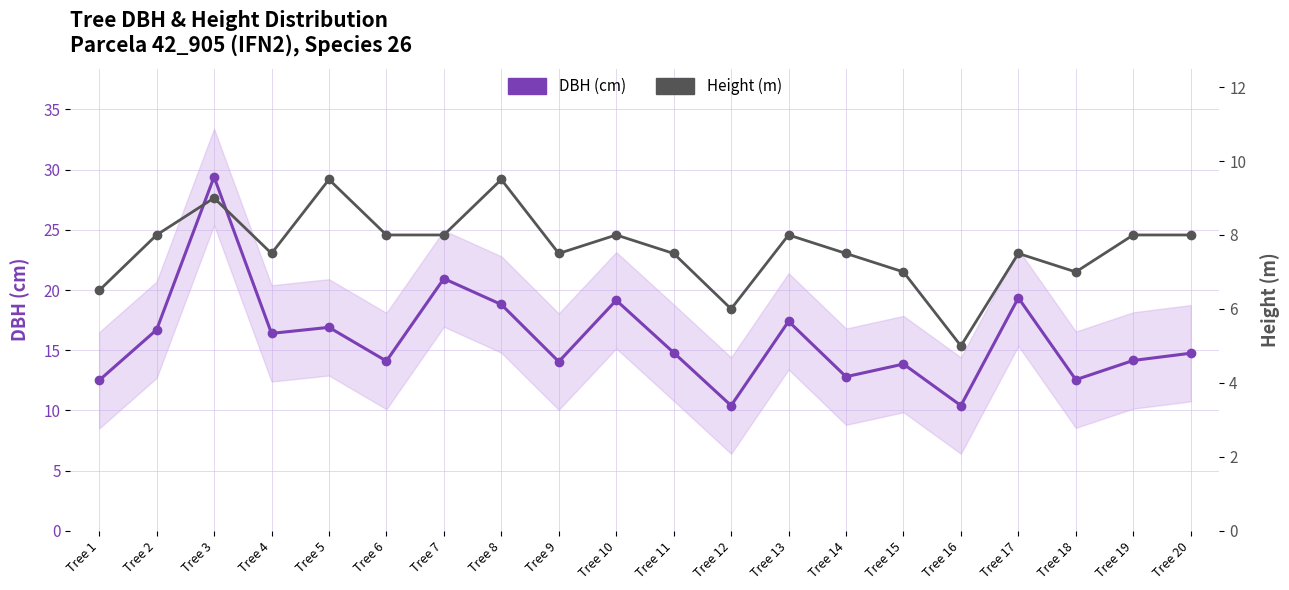

Reading left to right, what are all the values shown in this chart?

DBH (cm): Tree 1=12.5	Tree 2=16.7	Tree 3=29.4	Tree 4=16.4	Tree 5=16.9	Tree 6=14.1	Tree 7=20.9	Tree 8=18.8	Tree 9=14.1	Tree 10=19.1	Tree 11=14.8	Tree 12=10.4	Tree 13=17.4	Tree 14=12.8	Tree 15=13.8	Tree 16=10.4	Tree 17=19.4	Tree 18=12.6	Tree 19=14.2	Tree 20=14.8
Height (m): Tree 1=6.5	Tree 2=8.0	Tree 3=9.0	Tree 4=7.5	Tree 5=9.5	Tree 6=8.0	Tree 7=8.0	Tree 8=9.5	Tree 9=7.5	Tree 10=8.0	Tree 11=7.5	Tree 12=6.0	Tree 13=8.0	Tree 14=7.5	Tree 15=7.0	Tree 16=5.0	Tree 17=7.5	Tree 18=7.0	Tree 19=8.0	Tree 20=8.0